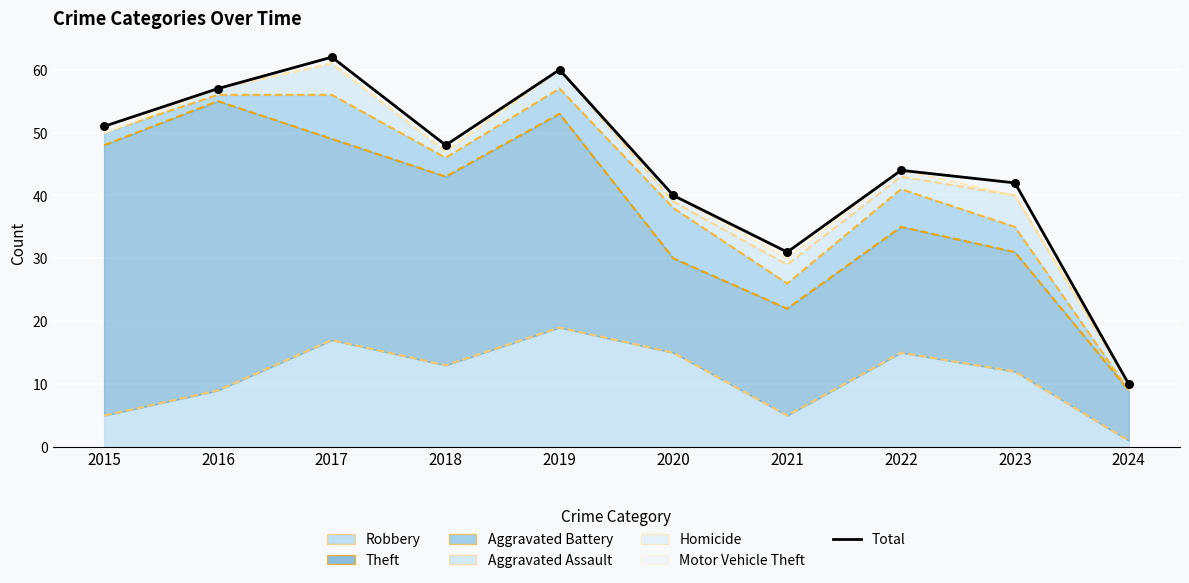

What are all the series names shown in the legend?

Robbery, Theft, Aggravated Battery, Aggravated Assault, Homicide, Motor Vehicle Theft